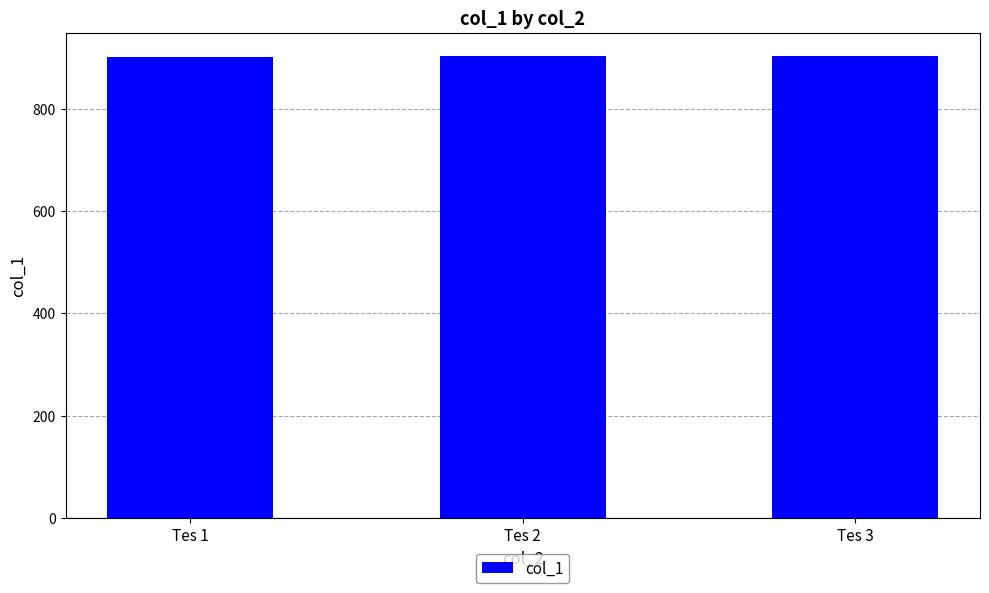

What is the maximum value shown in the chart?

903